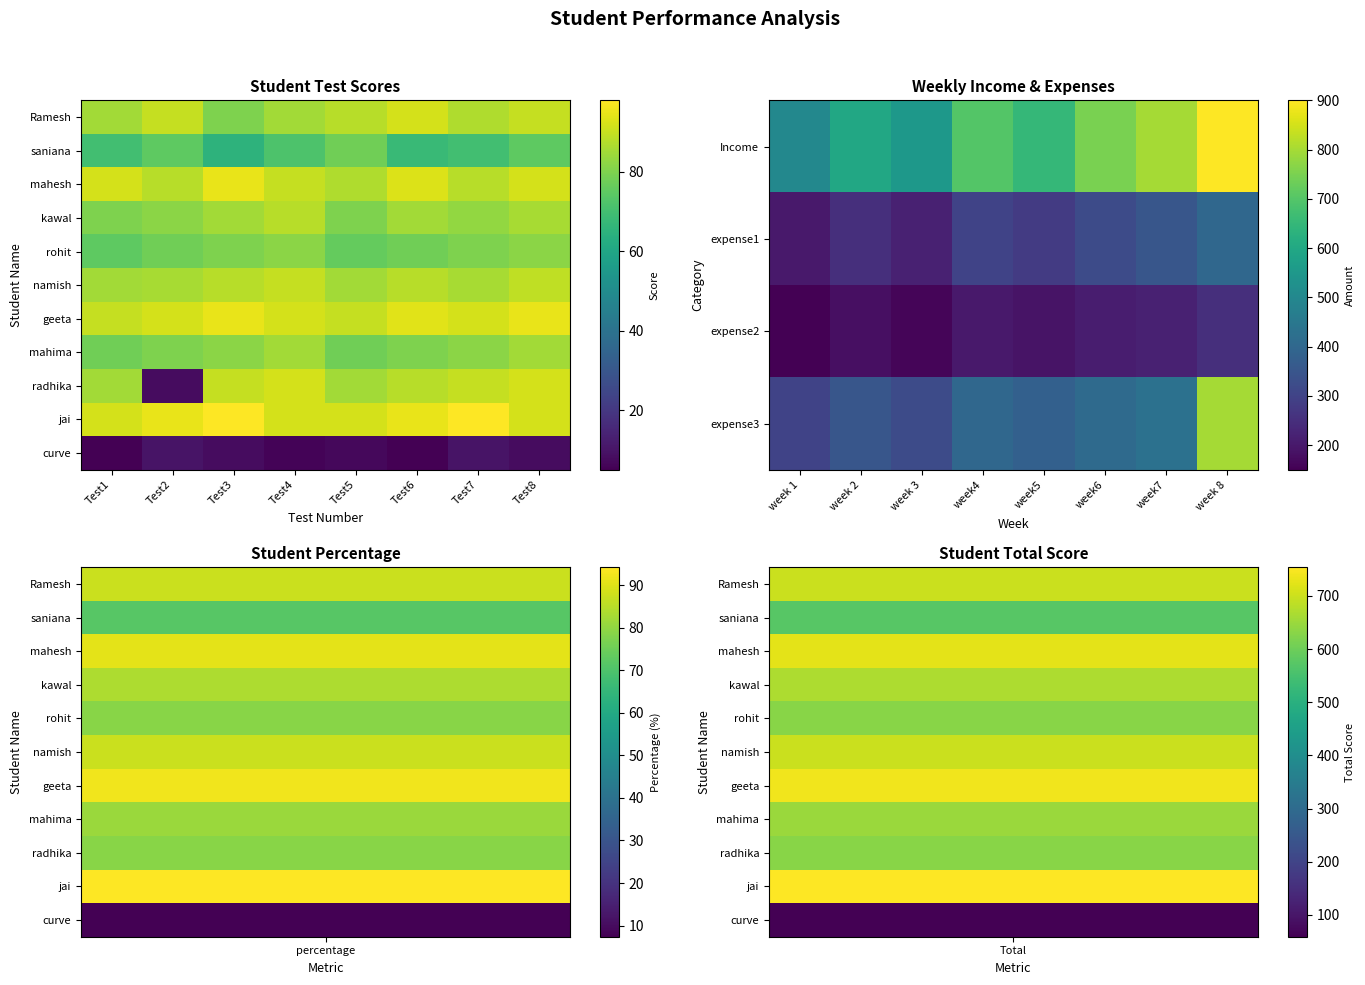

What is the difference between the maximum and minimum values in the expense1 series?

200